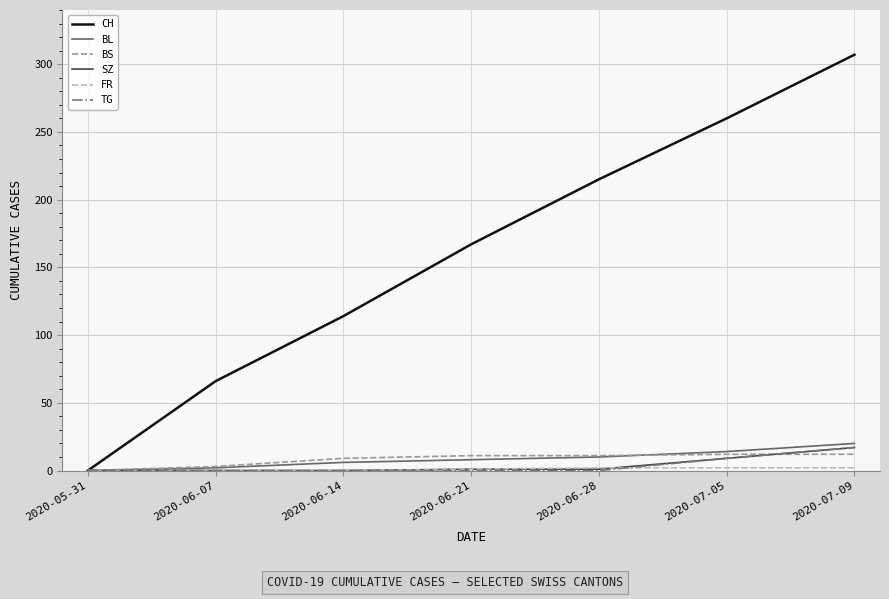

What is the difference between the maximum and minimum values in the BS series?

12